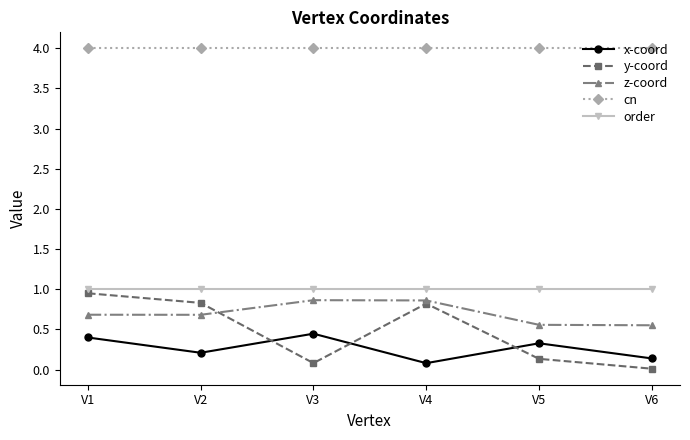

At V5, list the series in order from largest to smallest.

cn, order, z-coord, x-coord, y-coord